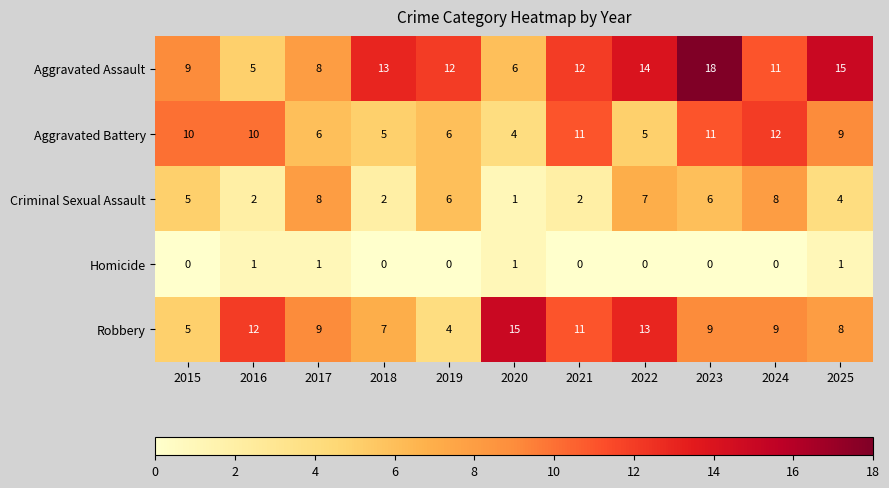

What is the total value across all series at 2025?

37